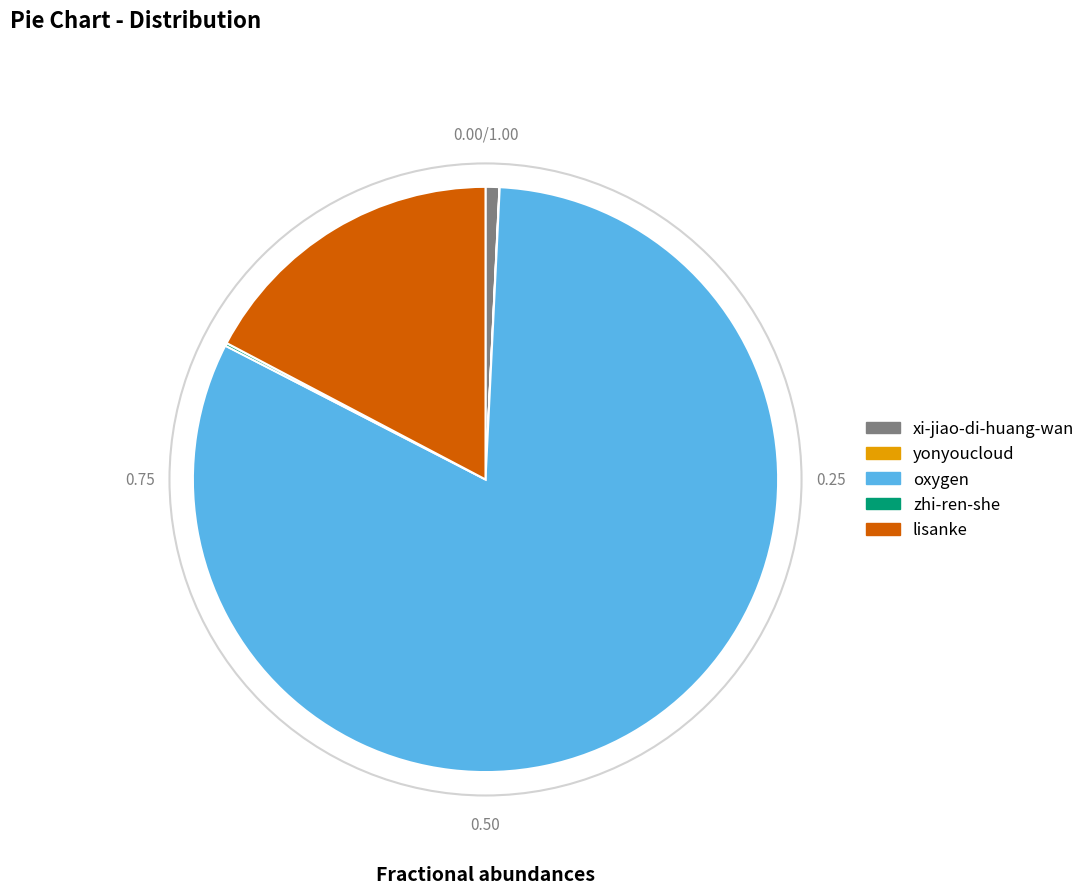

Which category accounts for the majority?

oxygen